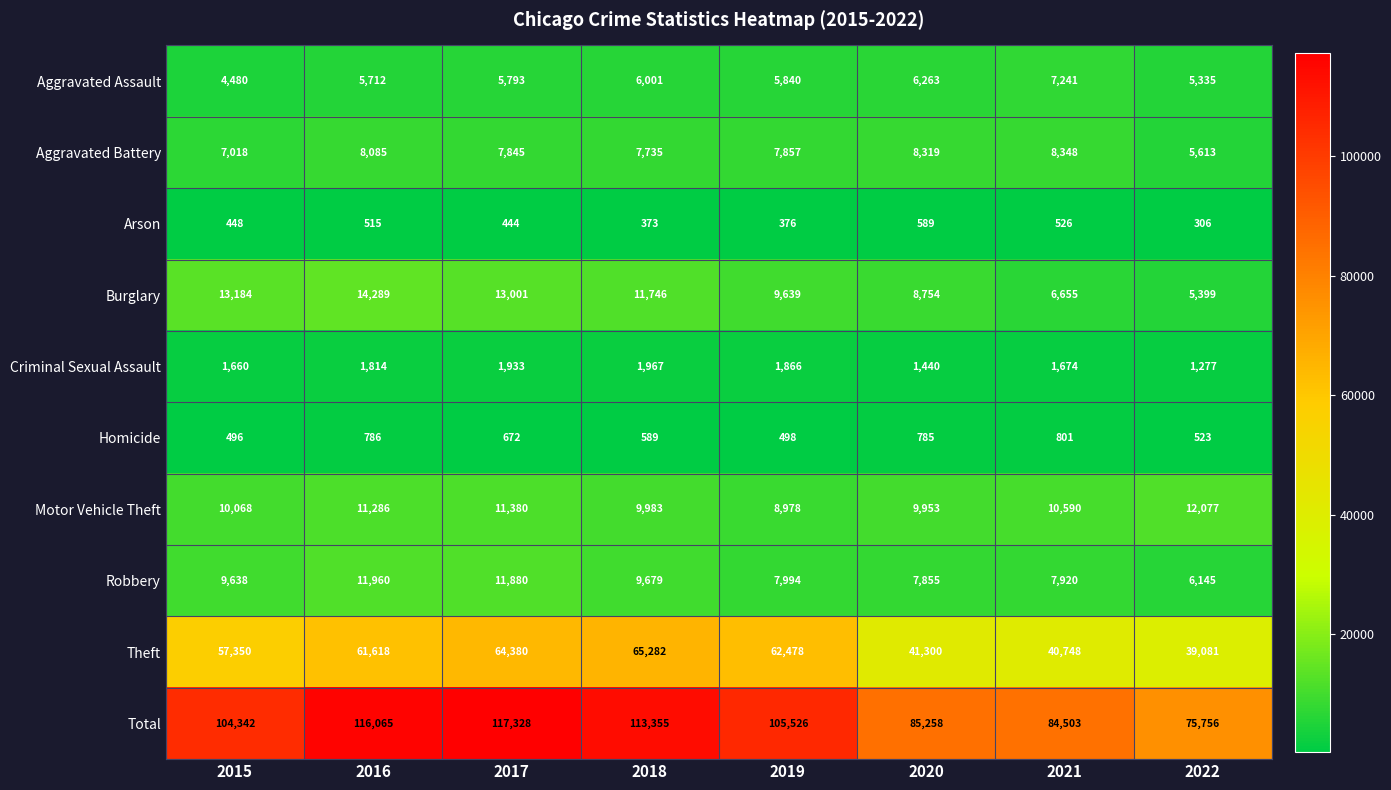

Rank the series by their maximum value, from highest to lowest.

Total, Theft, Burglary, Motor Vehicle Theft, Robbery, Aggravated Battery, Aggravated Assault, Criminal Sexual Assault, Homicide, Arson